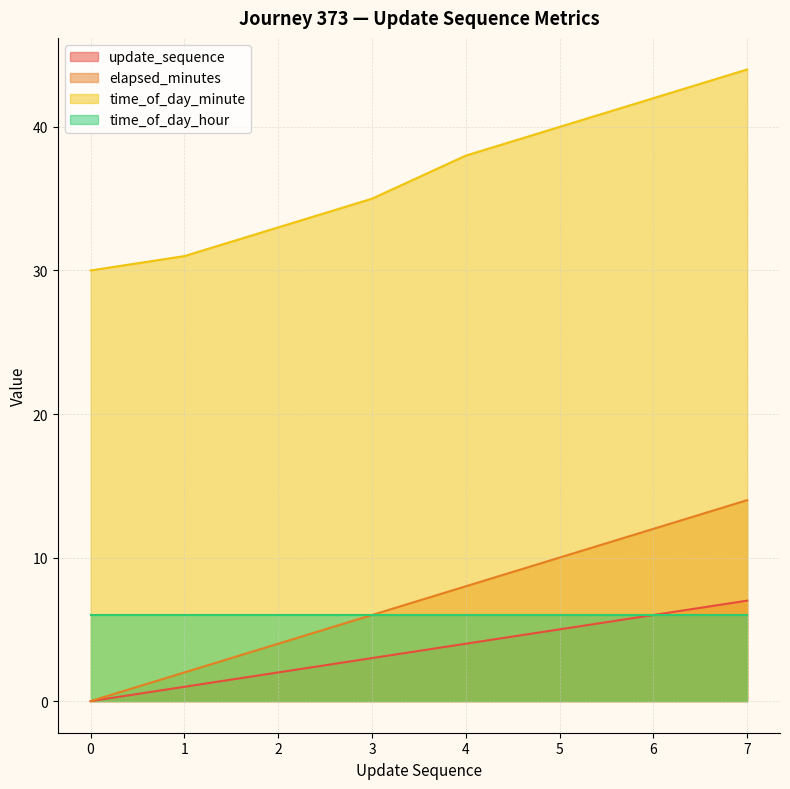

True or false: elapsed_minutes has a value of 12 at 6.

True